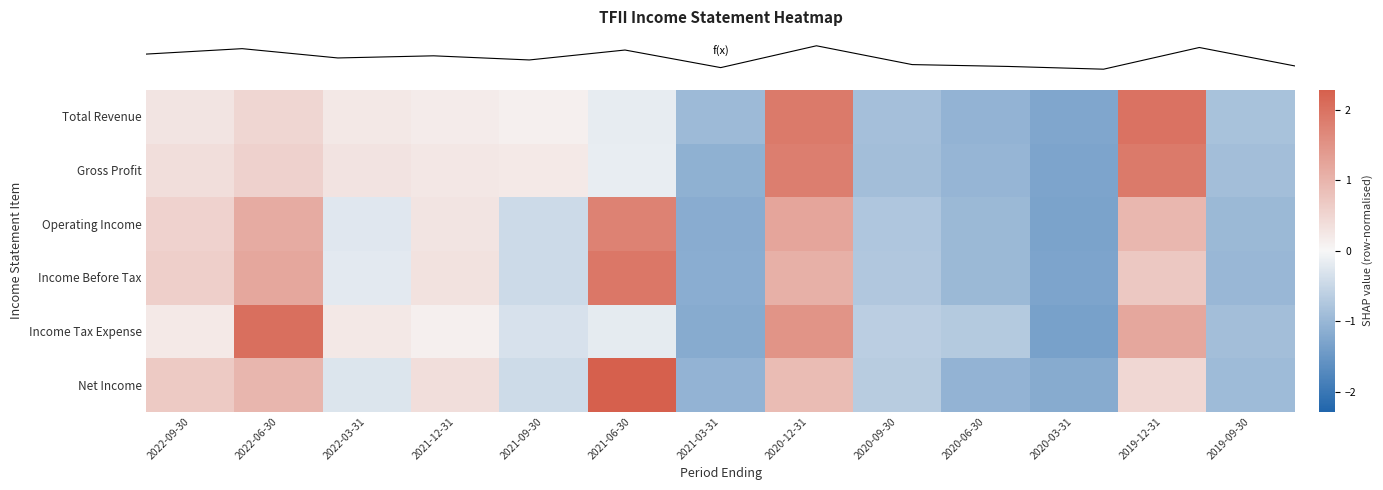

Reading left to right, list all the values displayed in this chart.

row_0: 2022-09-30=0.3	2022-06-30=0.5	2022-03-31=0.2	2021-12-31=0.2	2021-09-30=0.1	2021-06-30=-0.2	2021-03-31=-1.0	2020-12-31=1.9	2020-09-30=-0.9	2020-06-30=-1.1	2020-03-31=-1.3	2019-12-31=2.0	2019-09-30=-0.8
row_1: 2022-09-30=0.4	2022-06-30=0.6	2022-03-31=0.3	2021-12-31=0.2	2021-09-30=0.2	2021-06-30=-0.1	2021-03-31=-1.1	2020-12-31=1.8	2020-09-30=-0.9	2020-06-30=-1.0	2020-03-31=-1.3	2019-12-31=1.9	2019-09-30=-0.9
row_2: 2022-09-30=0.5	2022-06-30=1.1	2022-03-31=-0.2	2021-12-31=0.3	2021-09-30=-0.5	2021-06-30=1.8	2021-03-31=-1.2	2020-12-31=1.2	2020-09-30=-0.8	2020-06-30=-1.0	2020-03-31=-1.3	2019-12-31=0.9	2019-09-30=-1.0
row_3: 2022-09-30=0.6	2022-06-30=1.2	2022-03-31=-0.2	2021-12-31=0.3	2021-09-30=-0.5	2021-06-30=1.9	2021-03-31=-1.2	2020-12-31=1.1	2020-09-30=-0.7	2020-06-30=-1.0	2020-03-31=-1.3	2019-12-31=0.7	2019-09-30=-1.0
row_4: 2022-09-30=0.2	2022-06-30=2.0	2022-03-31=0.2	2021-12-31=0.1	2021-09-30=-0.3	2021-06-30=-0.2	2021-03-31=-1.2	2020-12-31=1.5	2020-09-30=-0.6	2020-06-30=-0.7	2020-03-31=-1.4	2019-12-31=1.2	2019-09-30=-0.9
row_5: 2022-09-30=0.7	2022-06-30=1.0	2022-03-31=-0.3	2021-12-31=0.4	2021-09-30=-0.4	2021-06-30=2.3	2021-03-31=-1.1	2020-12-31=0.9	2020-09-30=-0.7	2020-06-30=-1.1	2020-03-31=-1.2	2019-12-31=0.5	2019-09-30=-0.9